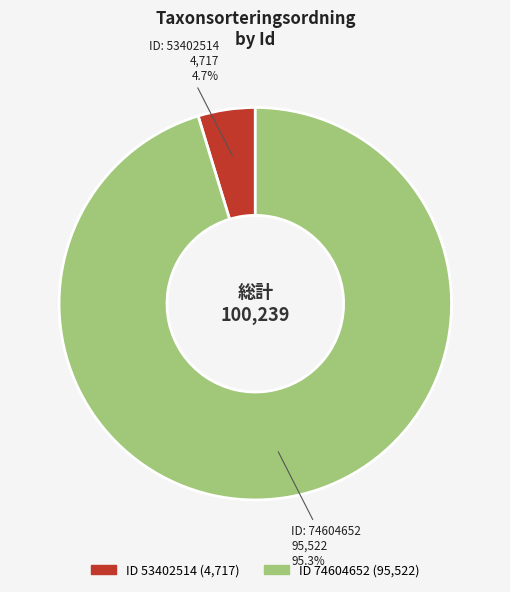

Is there any slice that represents more than half of the pie?

Yes